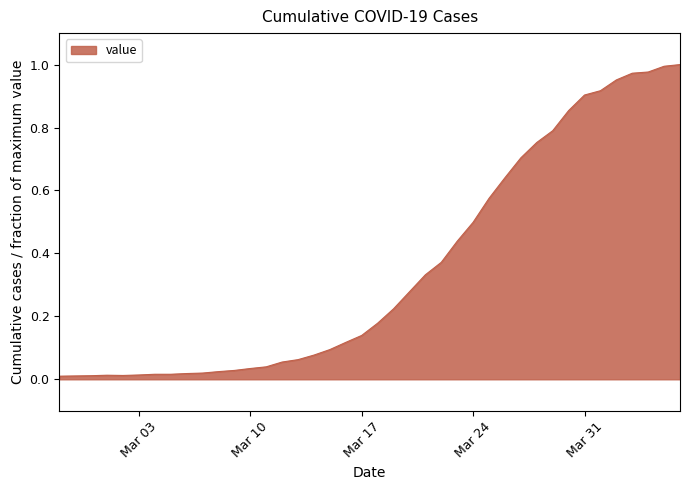

How many interior local valleys (lower than both neighbors) does the data have?

1